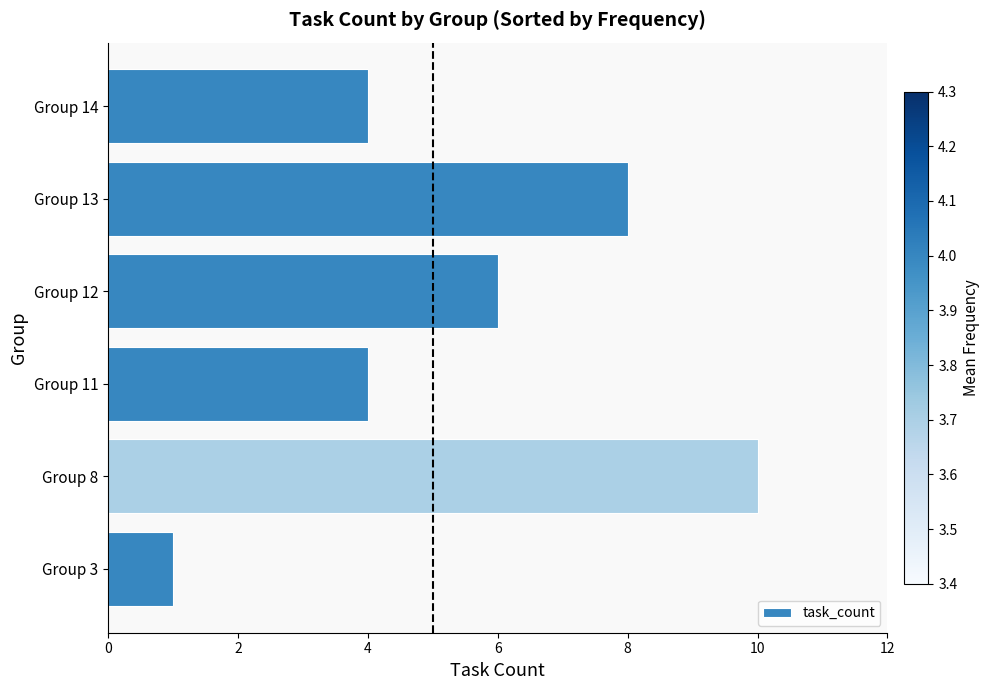

What is the ratio of the value at Group 14 to the value at Group 8?

0.4